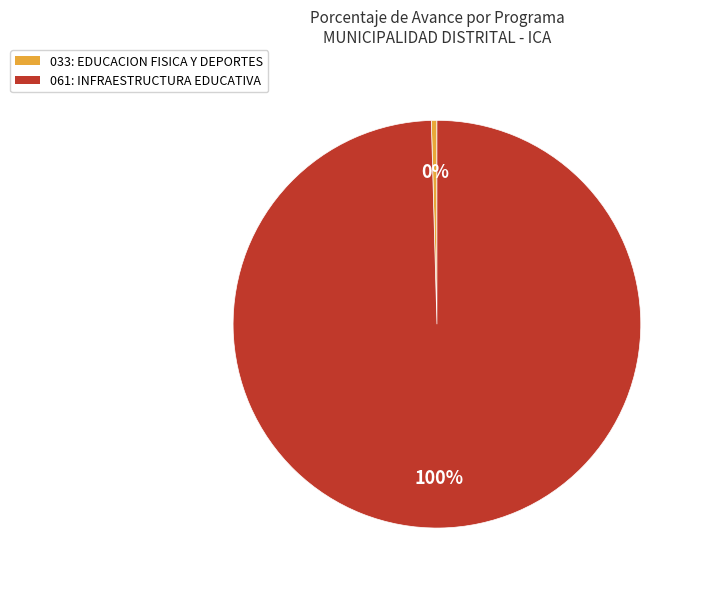

True or false: 061: INFRAESTRUCTURA EDUCATIVA accounts for 88% of the total.

False